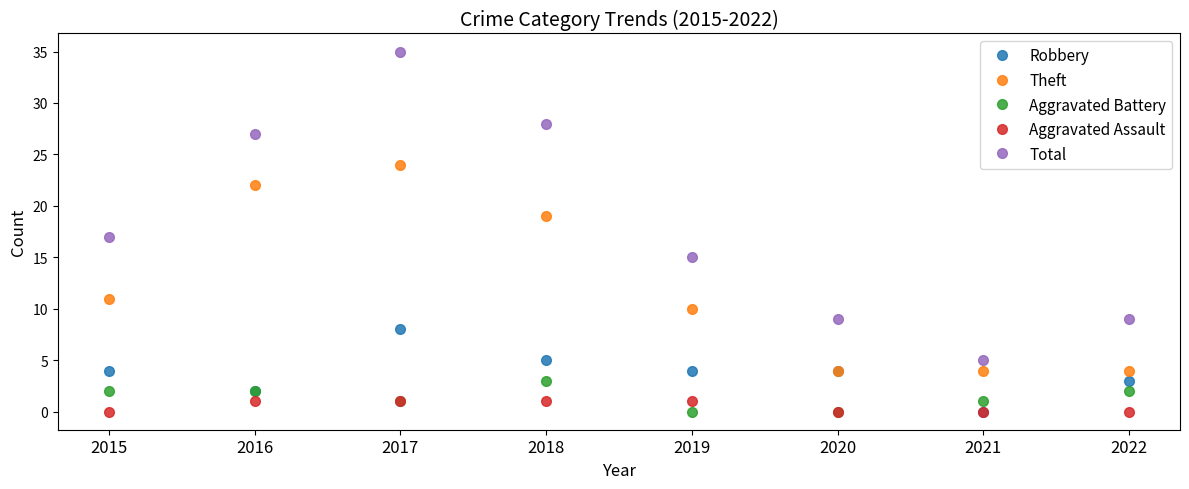

How many lines are shown in the chart?

5